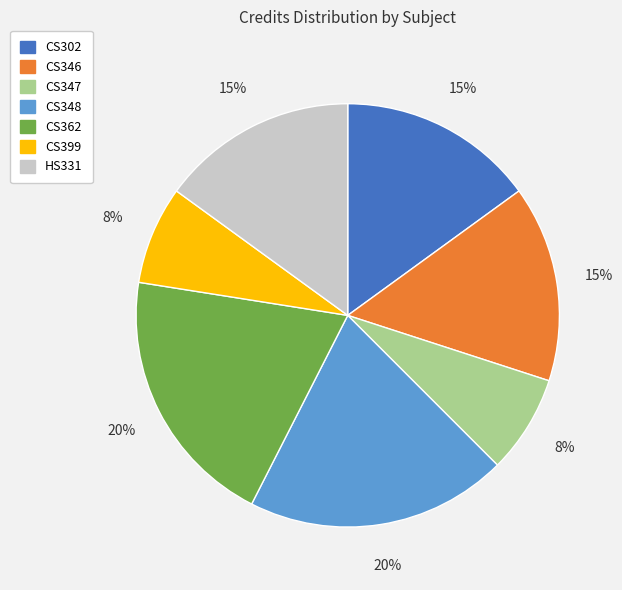

To the nearest percent, what percentage of the pie is CS346?

15%